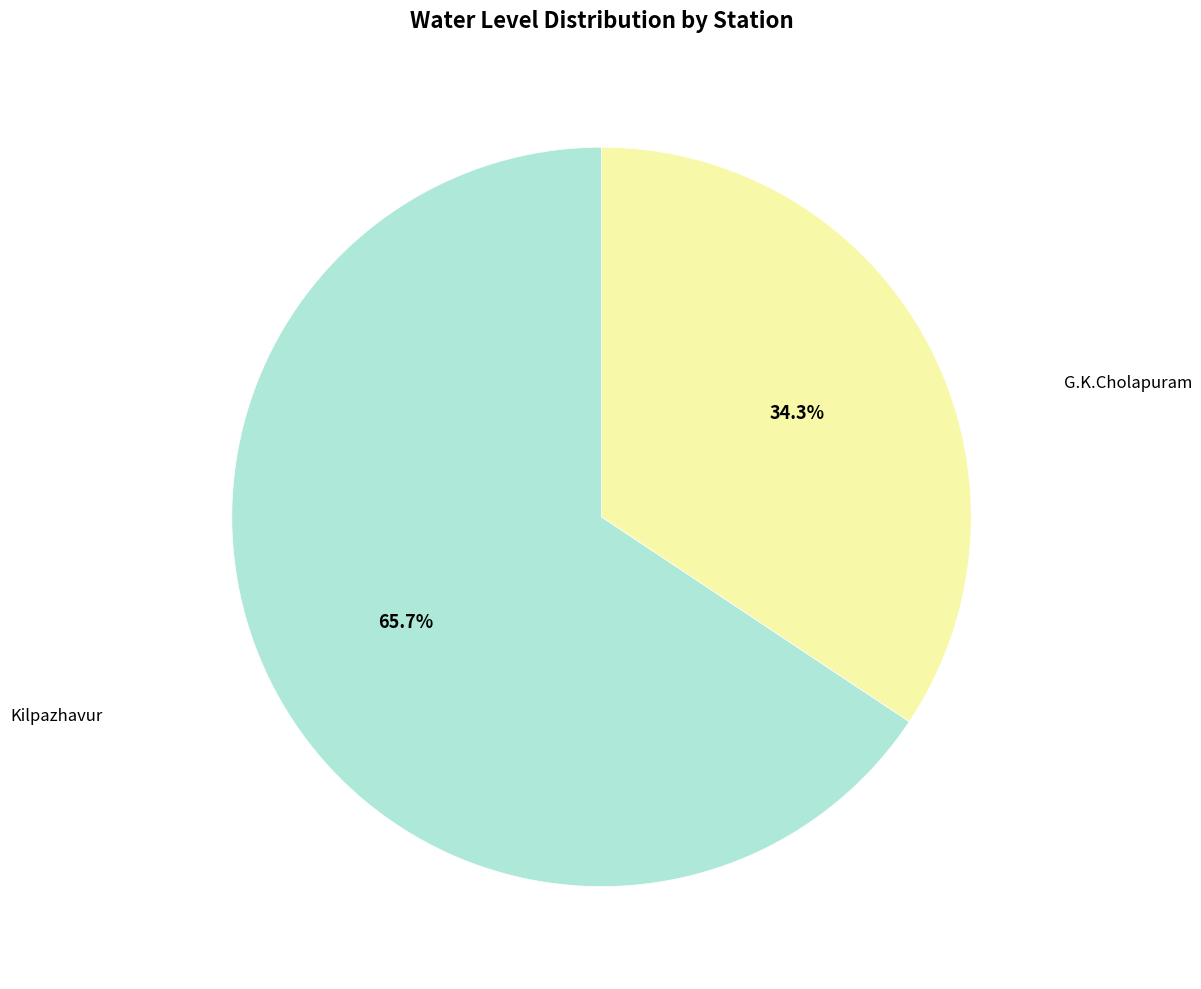

Is there a majority slice in this chart?

Yes